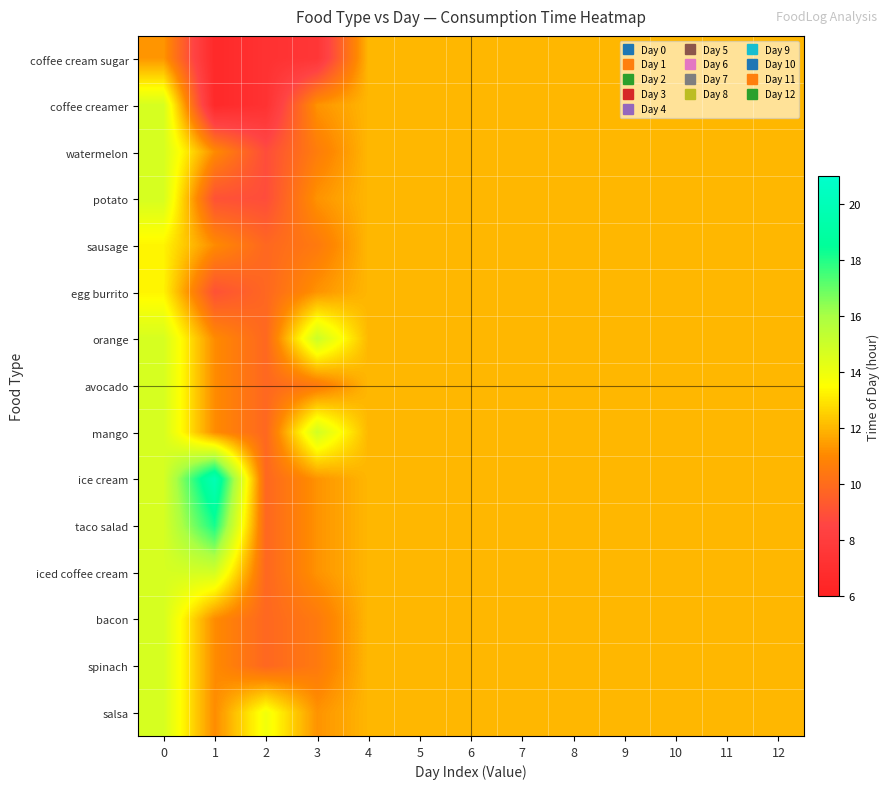

Reading left to right, transcribe all the data shown in this chart.

coffee cream sugar: 0=11.3	1=6.6	2=7.2	3=7.5	4=12.0	5=12.0	6=12.0	7=12.0	8=12.0	9=12.0	10=12.0	11=12.0	12=12.0
coffee creamer: 0=14.7	1=6.6	2=7.2	3=11.3	4=12.0	5=12.0	6=12.0	7=12.0	8=12.0	9=12.0	10=12.0	11=12.0	12=12.0
watermelon: 0=14.7	1=11.1	2=8.8	3=10.6	4=12.0	5=12.0	6=12.0	7=12.0	8=12.0	9=12.0	10=12.0	11=12.0	12=12.0
potato: 0=14.7	1=9.0	2=8.8	3=11.3	4=12.0	5=12.0	6=12.0	7=12.0	8=12.0	9=12.0	10=12.0	11=12.0	12=12.0
sausage: 0=13.3	1=11.1	2=9.8	3=10.5	4=12.0	5=12.0	6=12.0	7=12.0	8=12.0	9=12.0	10=12.0	11=12.0	12=12.0
egg burrito: 0=13.3	1=9.0	2=9.8	3=11.3	4=12.0	5=12.0	6=12.0	7=12.0	8=12.0	9=12.0	10=12.0	11=12.0	12=12.0
orange: 0=14.7	1=11.1	2=9.8	3=15.1	4=12.0	5=12.0	6=12.0	7=12.0	8=12.0	9=12.0	10=12.0	11=12.0	12=12.0
avocado: 0=14.7	1=11.1	2=9.8	3=10.5	4=12.0	5=12.0	6=12.0	7=12.0	8=12.0	9=12.0	10=12.0	11=12.0	12=12.0
mango: 0=14.7	1=11.1	2=9.8	3=14.8	4=12.0	5=12.0	6=12.0	7=12.0	8=12.0	9=12.0	10=12.0	11=12.0	12=12.0
ice cream: 0=14.7	1=19.9	2=9.8	3=11.3	4=12.0	5=12.0	6=12.0	7=12.0	8=12.0	9=12.0	10=12.0	11=12.0	12=12.0
taco salad: 0=14.7	1=18.1	2=9.8	3=11.3	4=12.0	5=12.0	6=12.0	7=12.0	8=12.0	9=12.0	10=12.0	11=12.0	12=12.0
iced coffee cream: 0=14.7	1=14.8	2=9.8	3=11.3	4=12.0	5=12.0	6=12.0	7=12.0	8=12.0	9=12.0	10=12.0	11=12.0	12=12.0
bacon: 0=14.7	1=11.1	2=9.8	3=10.5	4=12.0	5=12.0	6=12.0	7=12.0	8=12.0	9=12.0	10=12.0	11=12.0	12=12.0
spinach: 0=14.7	1=11.1	2=9.8	3=10.5	4=12.0	5=12.0	6=12.0	7=12.0	8=12.0	9=12.0	10=12.0	11=12.0	12=12.0
salsa: 0=14.7	1=11.1	2=13.9	3=11.3	4=12.0	5=12.0	6=12.0	7=12.0	8=12.0	9=12.0	10=12.0	11=12.0	12=12.0